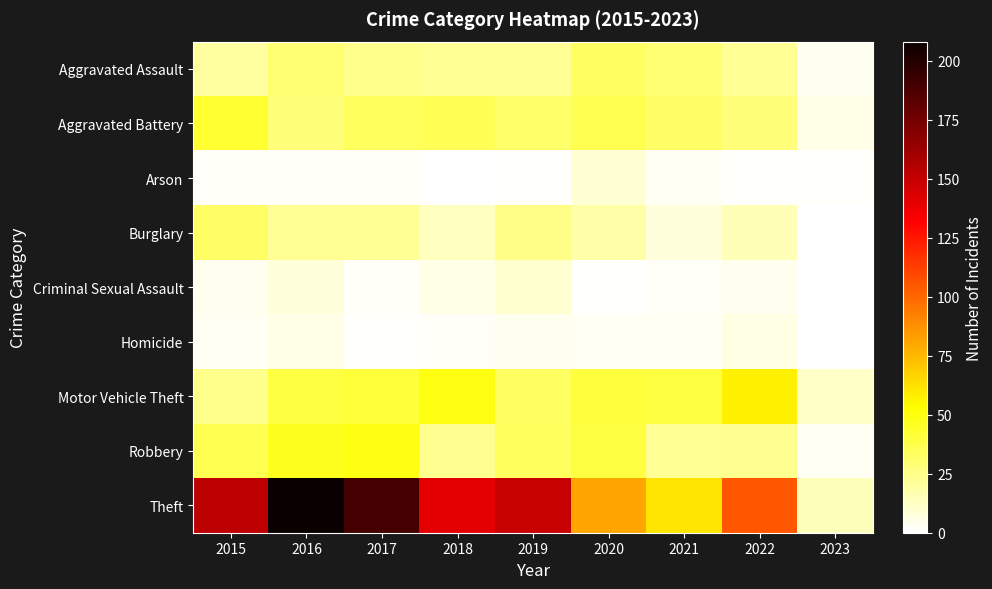

Rank the series at 2018 from highest to lowest value.

Theft, Motor Vehicle Theft, Aggravated Battery, Robbery, Aggravated Assault, Burglary, Criminal Sexual Assault, Homicide, Arson